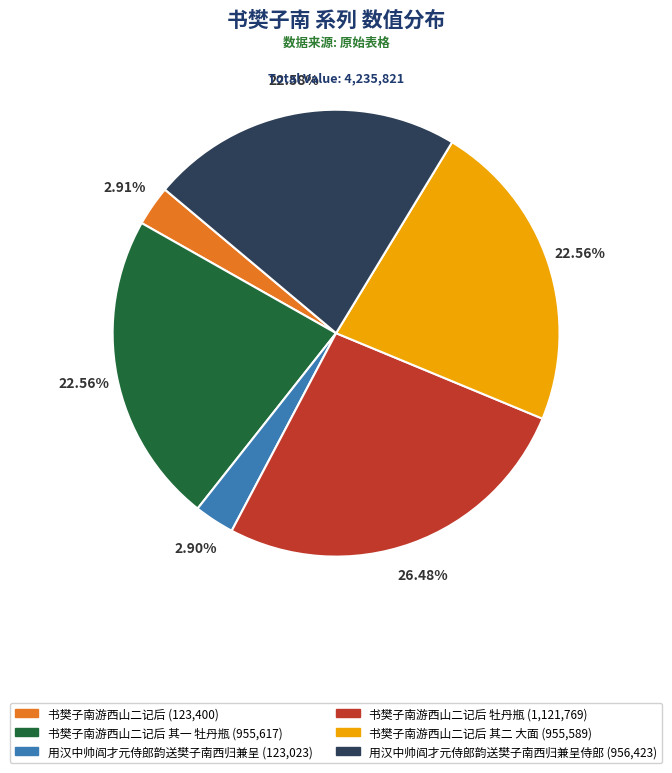

Is there any slice that represents more than half of the pie?

No